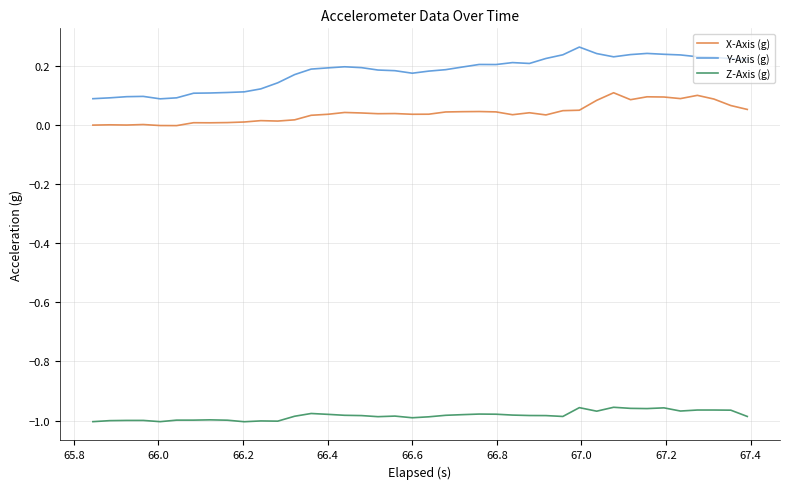

List the series in order of their peak value, lowest first.

Z-Axis (g), X-Axis (g), Y-Axis (g)